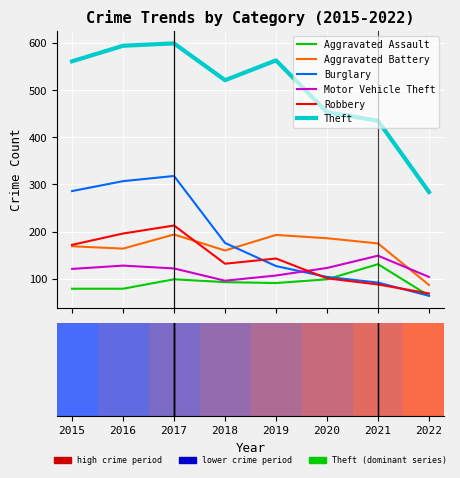

At how many categories does at least one series exceed 341?

7